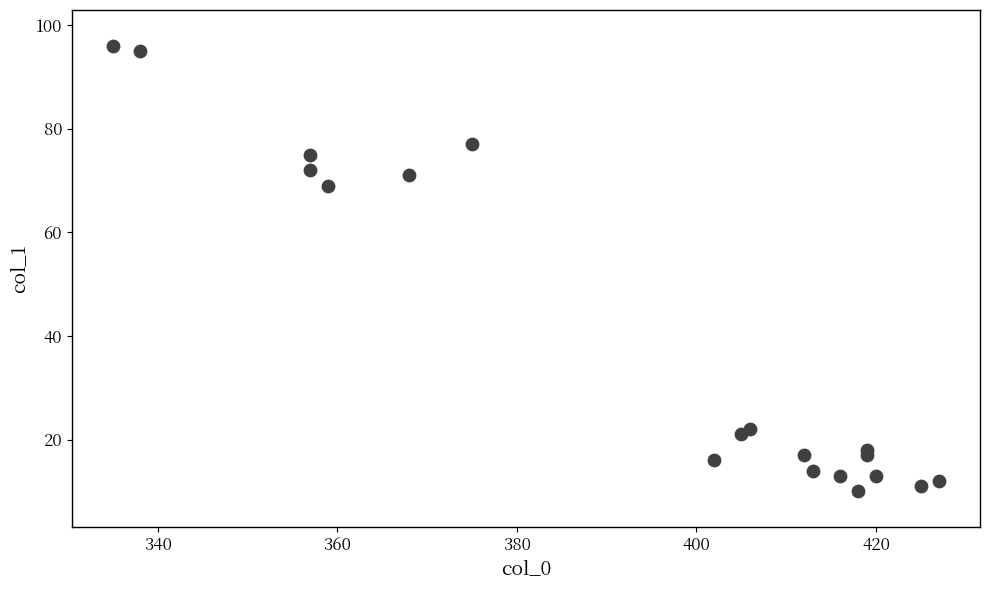

What Y value in the scatter plot is closest to 53?

69